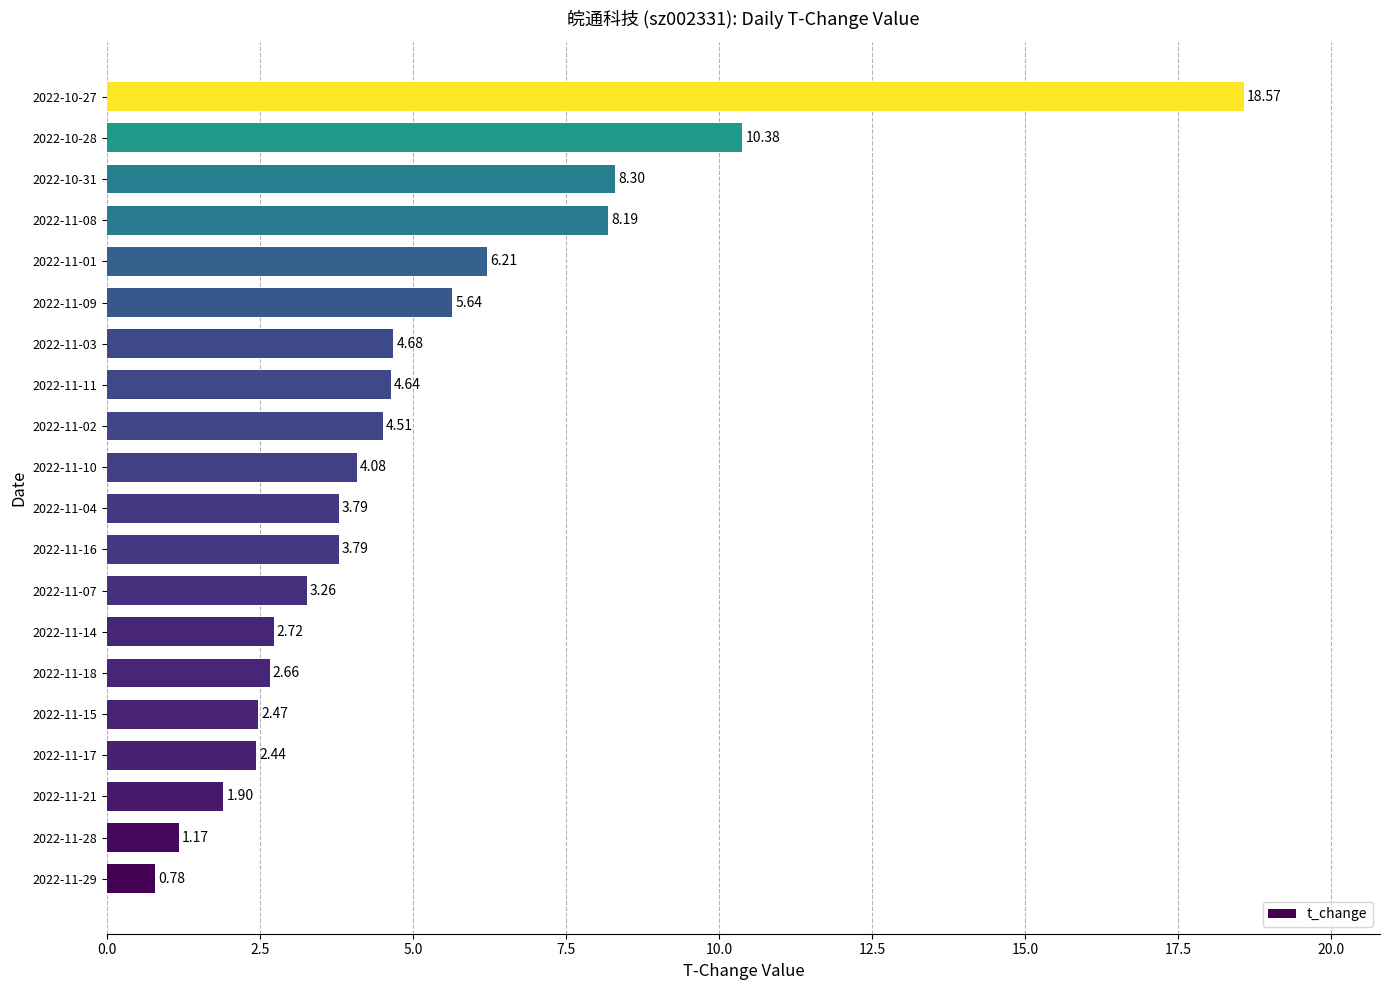

What is the sum of all values?

100.2